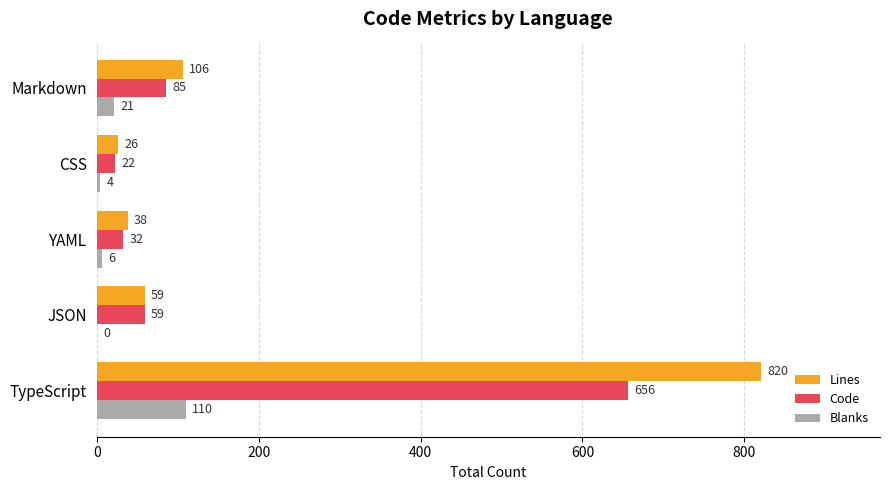

Between YAML and CSS, which series saw the biggest shift?

Lines